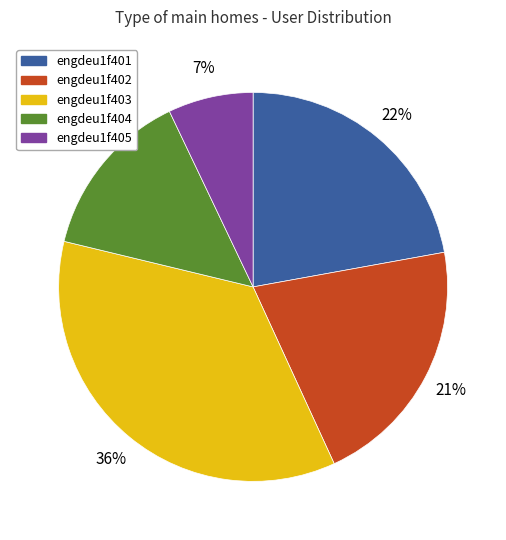

Is the sum of engdeu1f401 and engdeu1f403 greater than half?

Yes